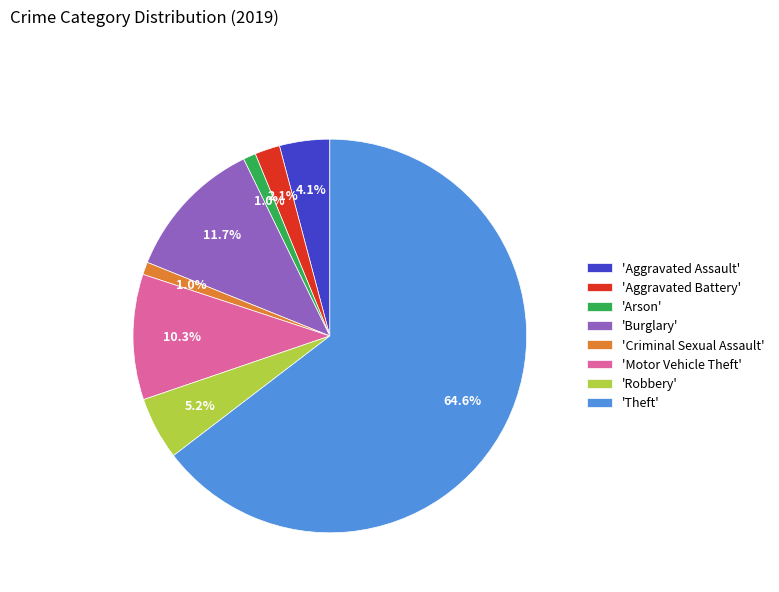

How many slices are in this pie chart?

8